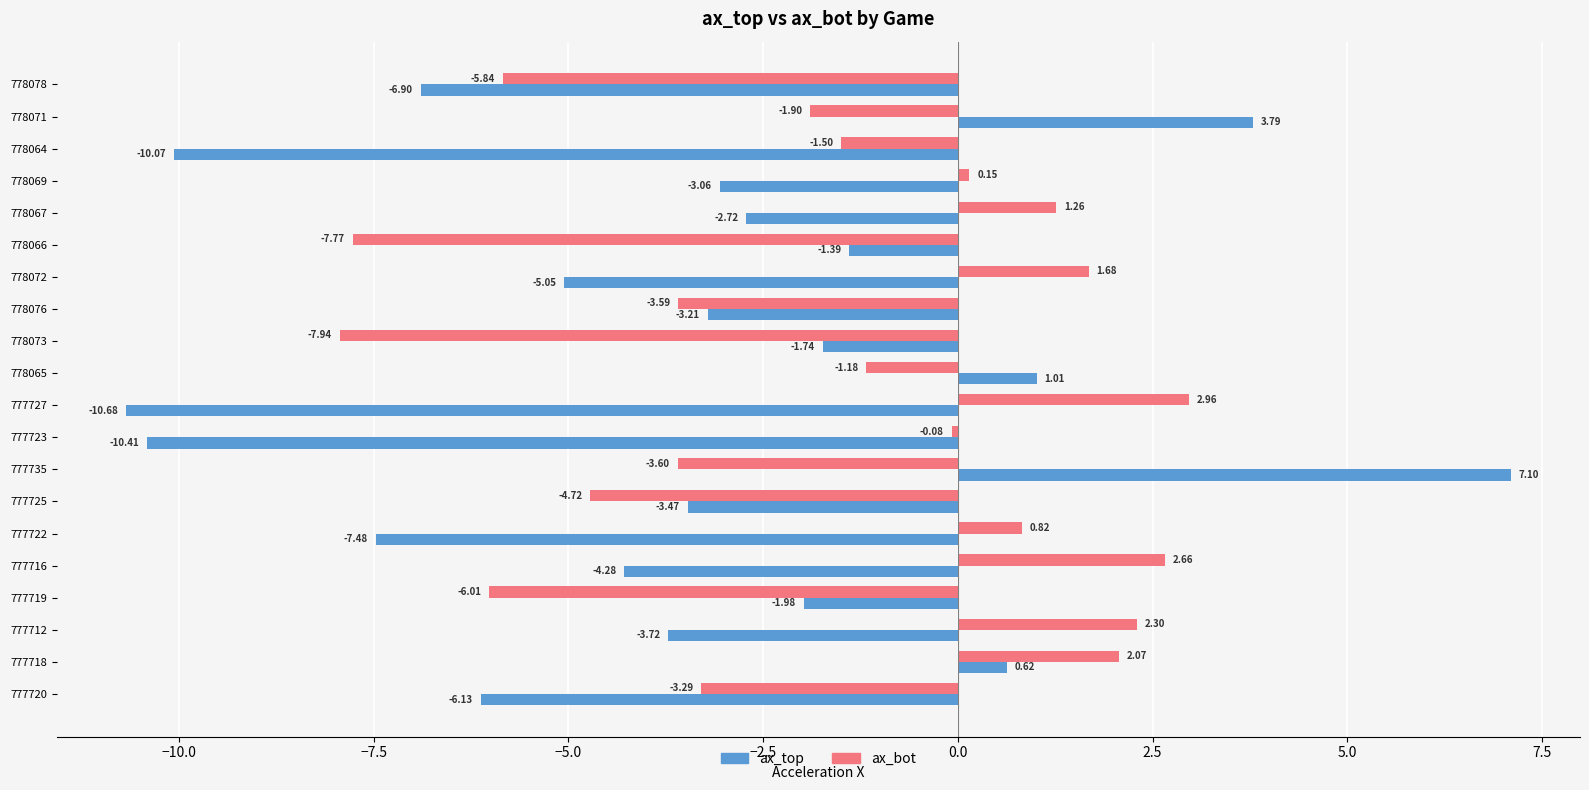

At which category is the sum across all series the highest?

777735